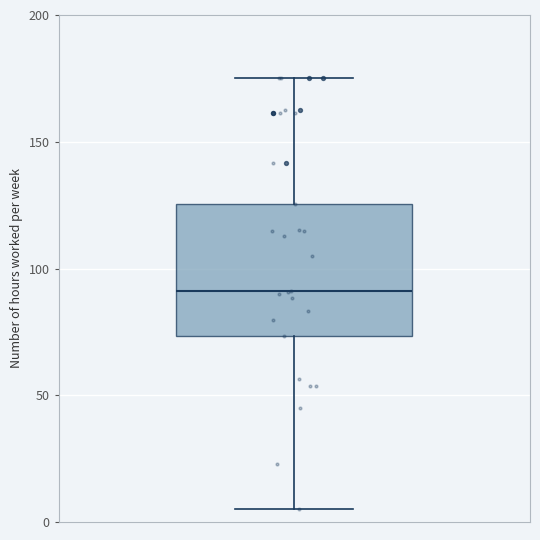

Where does the lower whisker of the box end on the y-axis? The values are not printed on the chart, so give them approximately, as read against the axis.

5